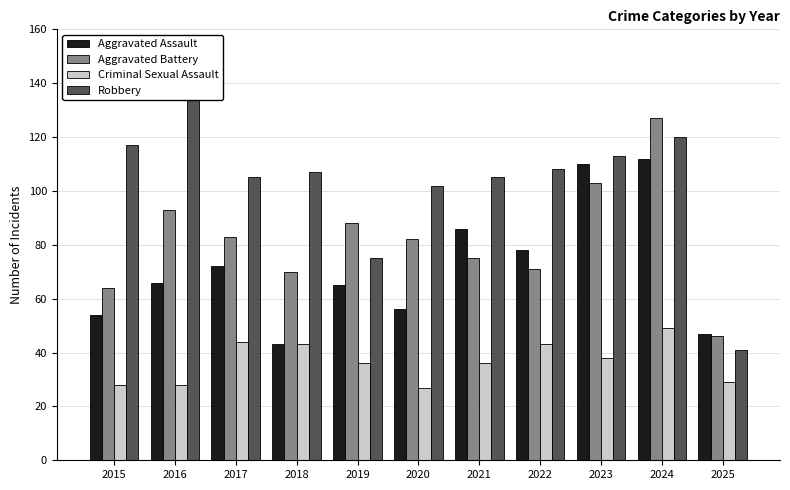

At how many categories does at least one series exceed 27?

11